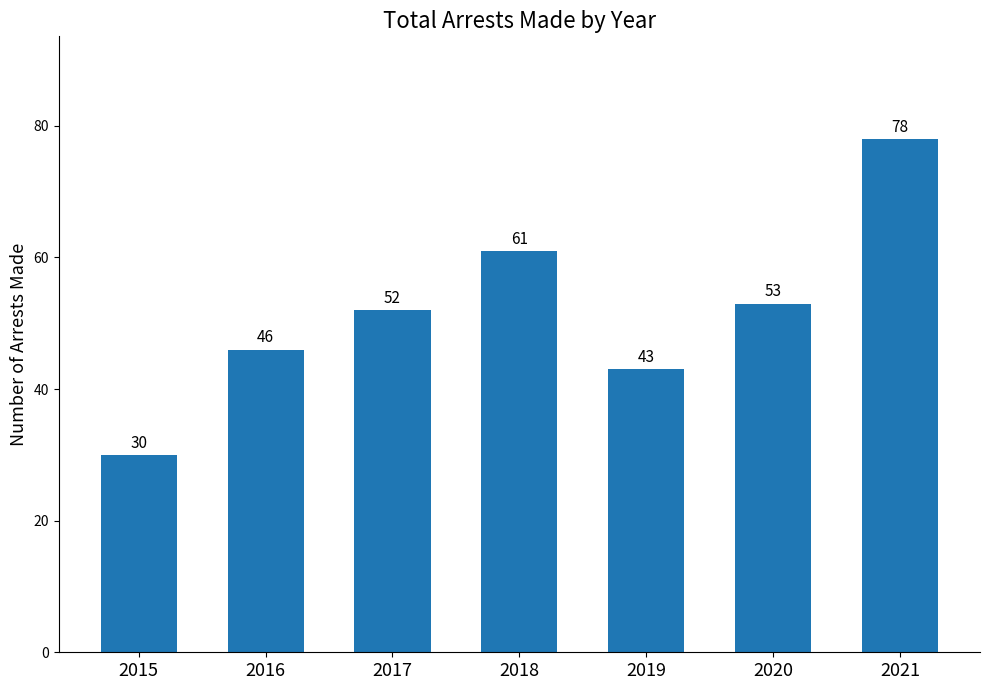

What is the difference between the maximum and minimum values?

48